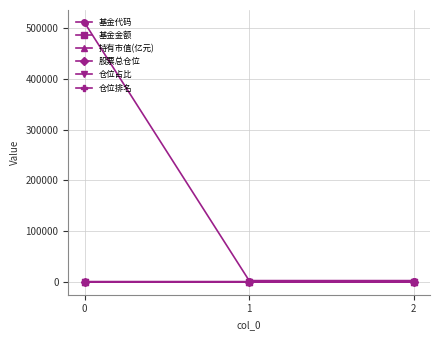

What is the value of the 股票总仓位 point at the 3rd from the left?

94.8